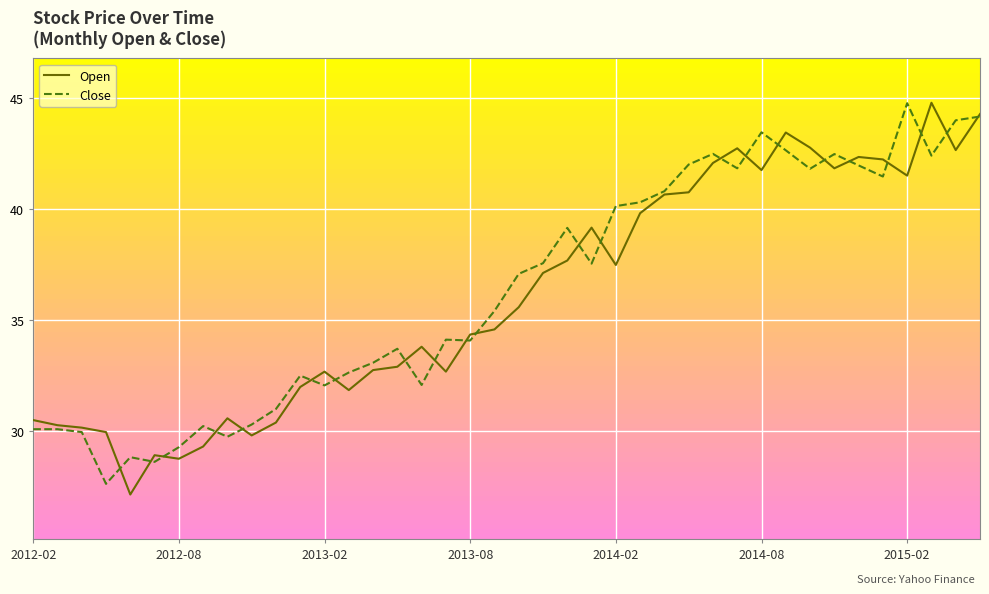

What is the highest value of the Close series?

44.8